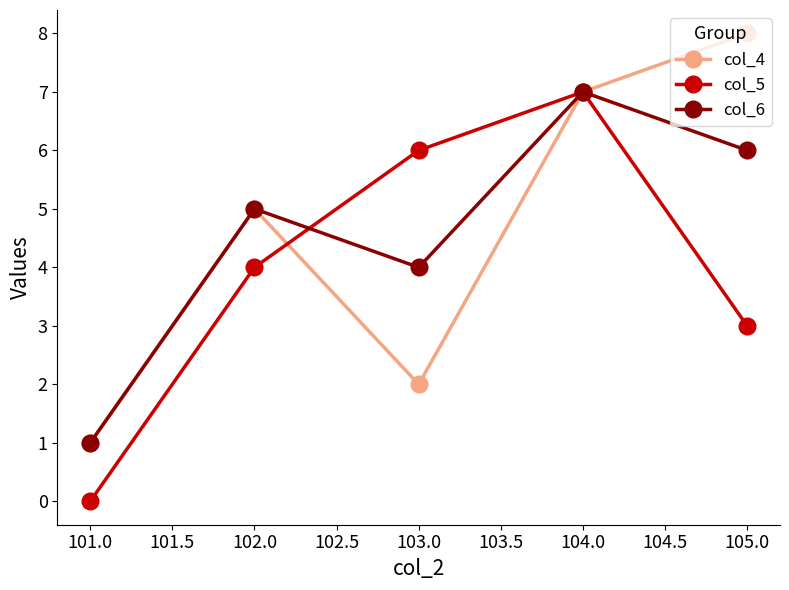

What is the label of the 5th point from the left?

105.0